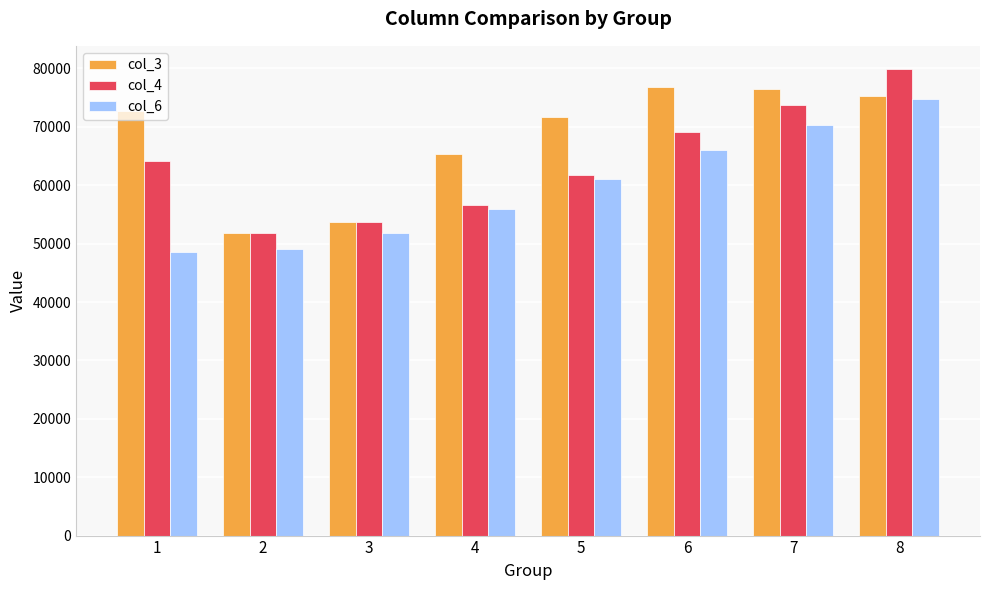

What is the difference between the col_4 values at 6 and 1?

4894